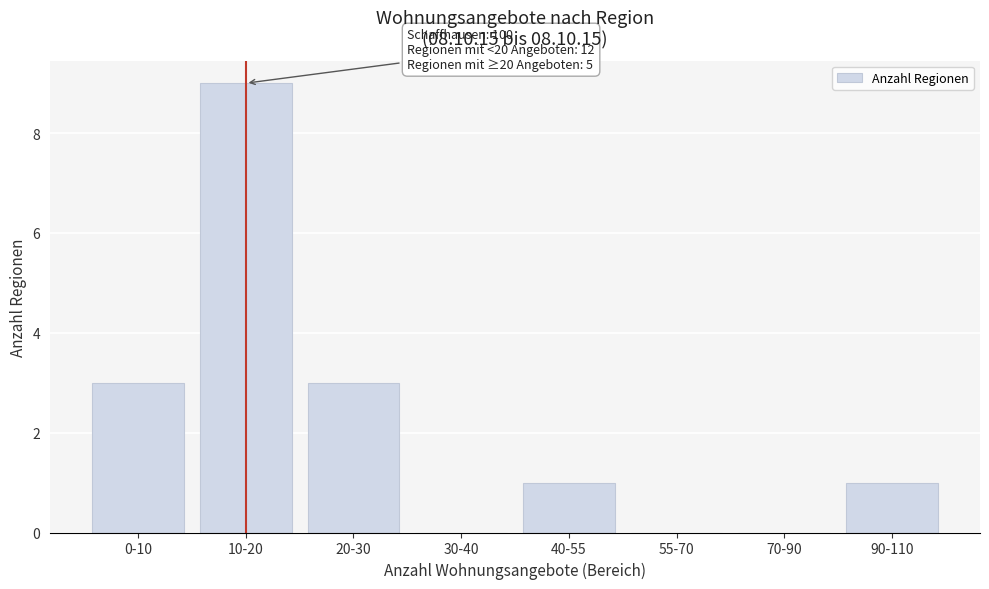

Reading right to left, list all the values displayed in this chart.

90-110=1	70-90=0	55-70=0	40-55=1	30-40=0	20-30=3	10-20=9	0-10=3